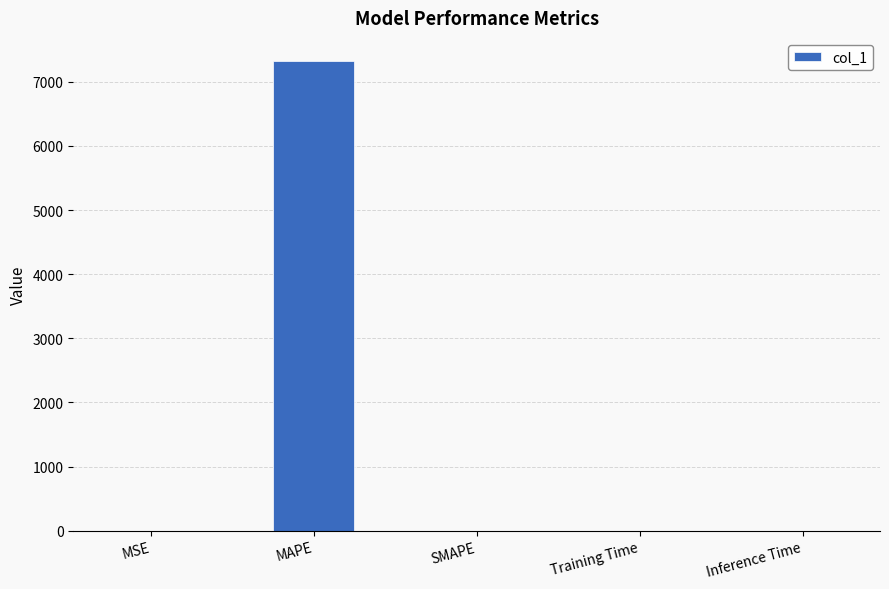

The value at SMAPE is -3010.0. True or false?

False